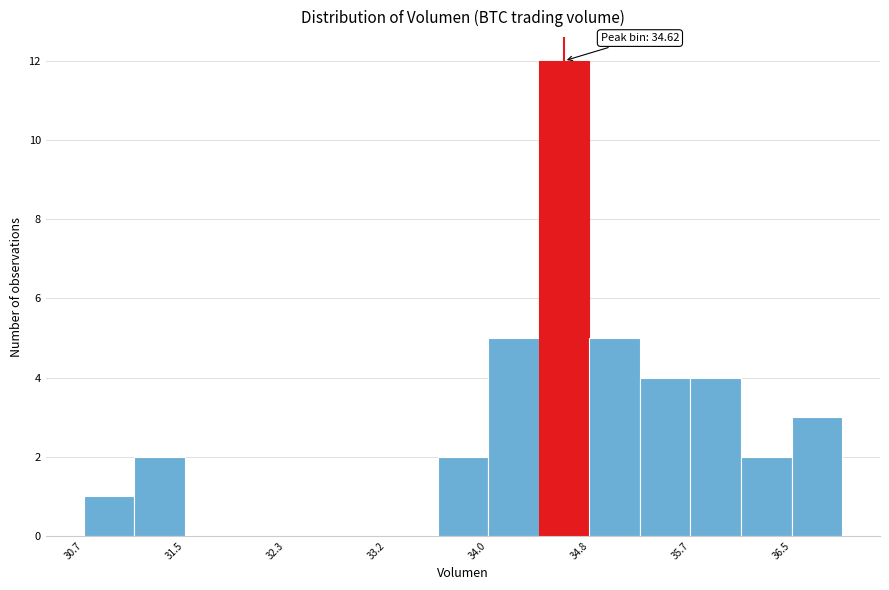

Over which range of the x-axis is the bar tallest?

34.4 to 34.8